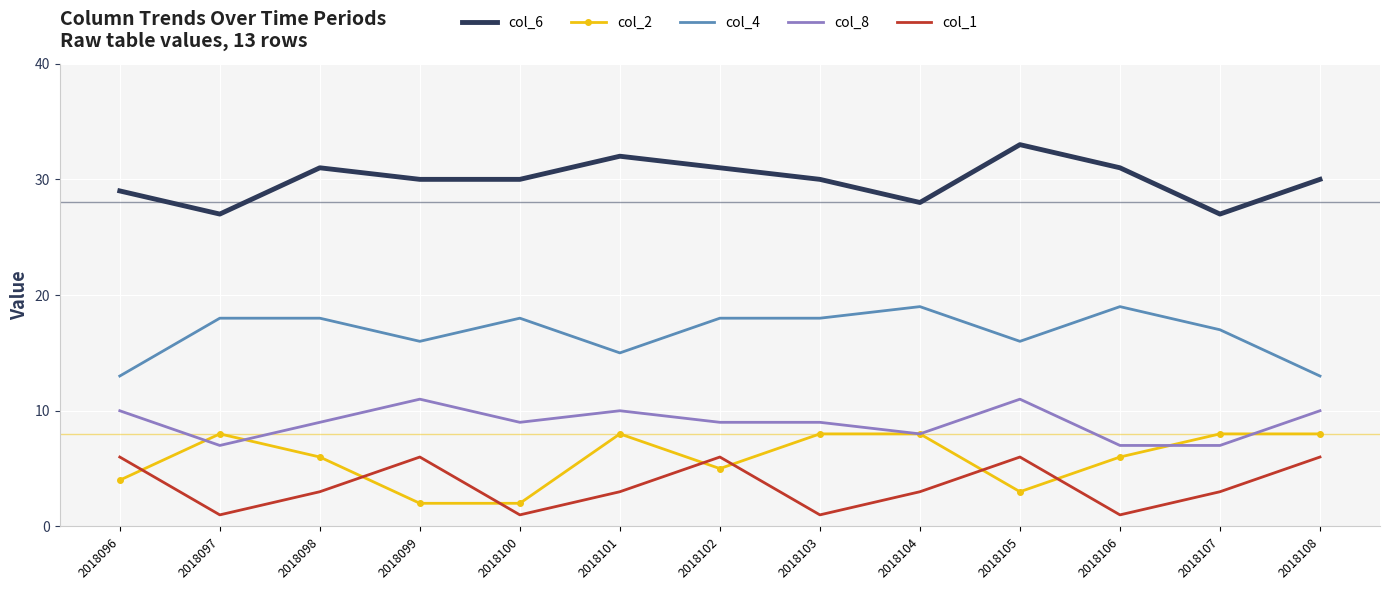

What is the spread (max minus min) of values at 2018103?

29